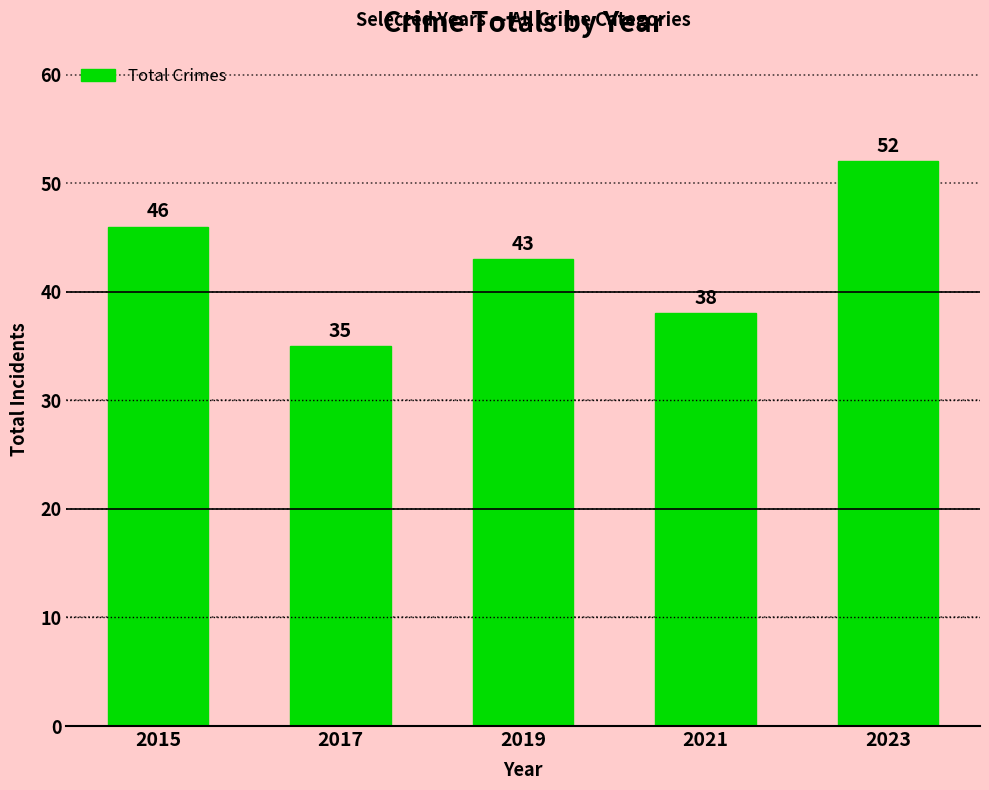

What is the change in value from 2015 to 2019?

-3